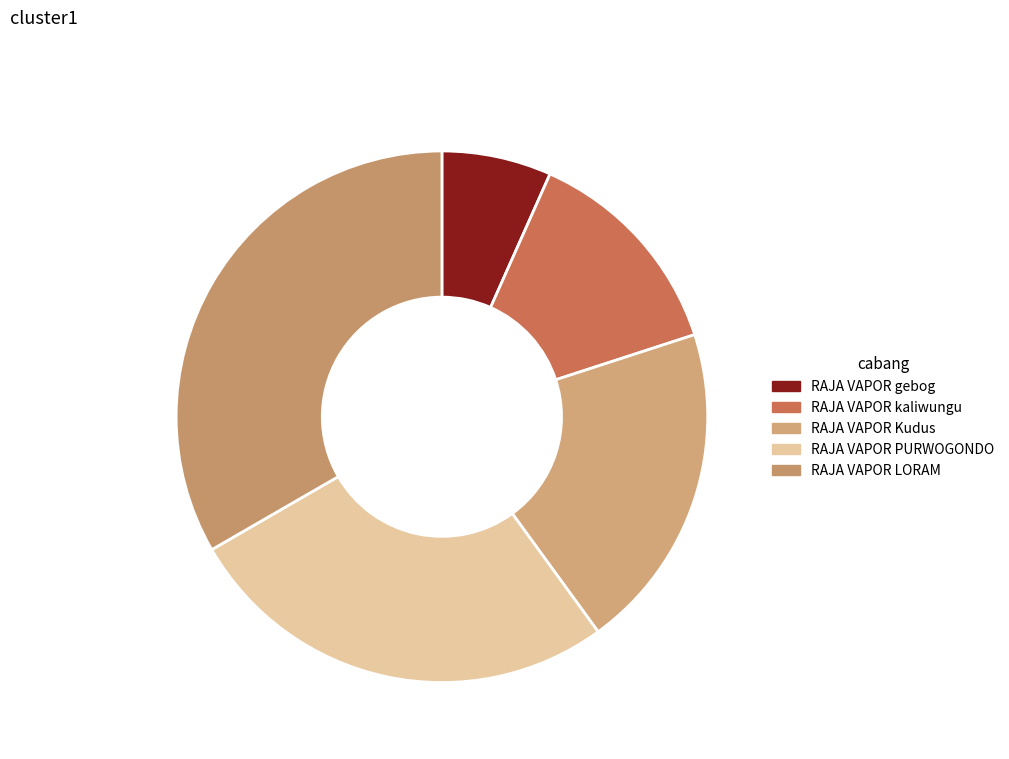

What is the largest slice in the pie chart?

RAJA VAPOR LORAM